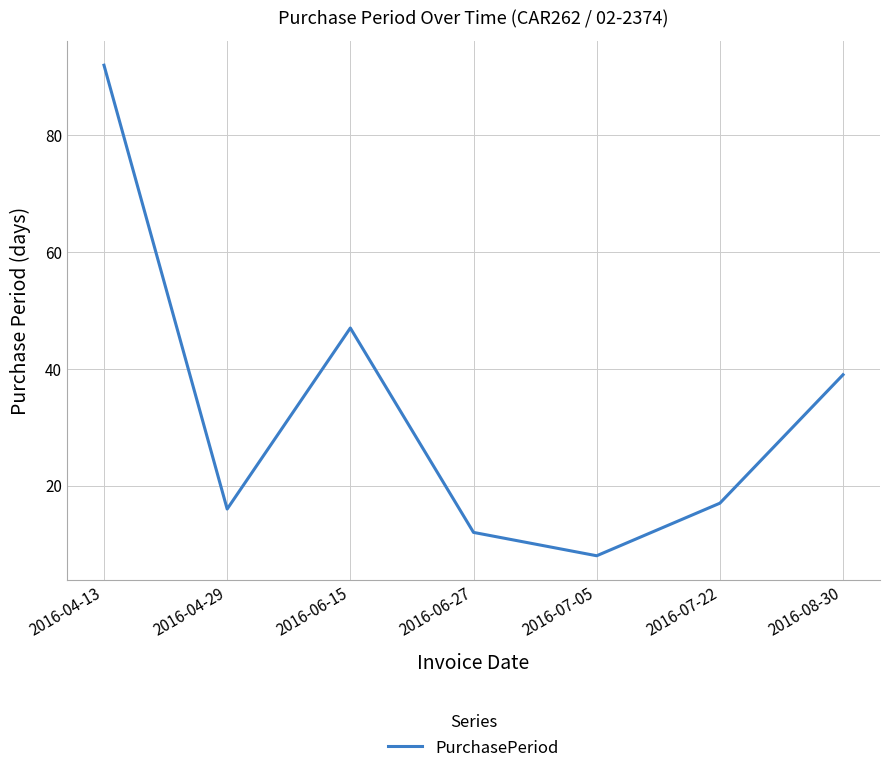

Reading left to right, extract all data points from this chart.

92	16	47	12	8	17	39